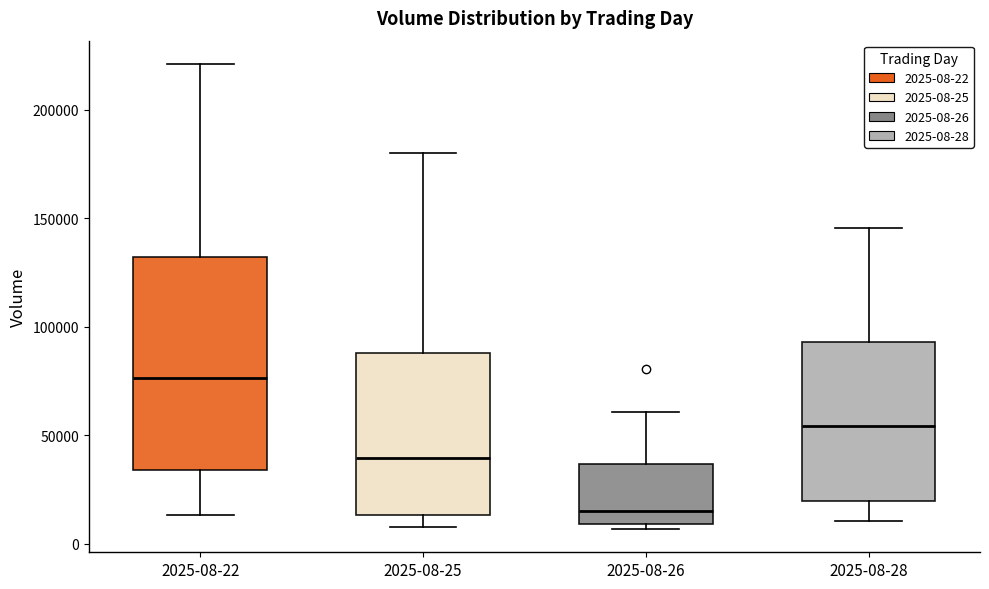

Reading left to right, read every box against the y-axis: the position of its median line, the range the box covers, and the ends of its whiskers. The values are not printed on the chart, so give them approximately, as read against the axis.

2025-08-22: median 75000, box 35000 to 130000, whiskers 15000 to 220000
2025-08-25: median 40000, box 15000 to 90000, whiskers 10000 to 180000
2025-08-26: median 15000, box 10000 to 35000, whiskers 5000 to 60000
2025-08-28: median 55000, box 20000 to 95000, whiskers 10000 to 145000